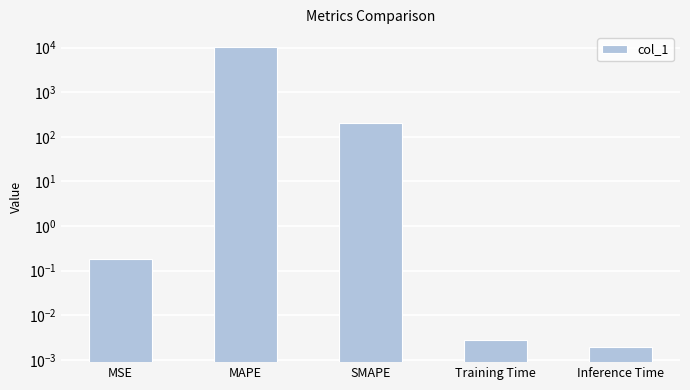

Where is the data nearest to the value 5123?

SMAPE